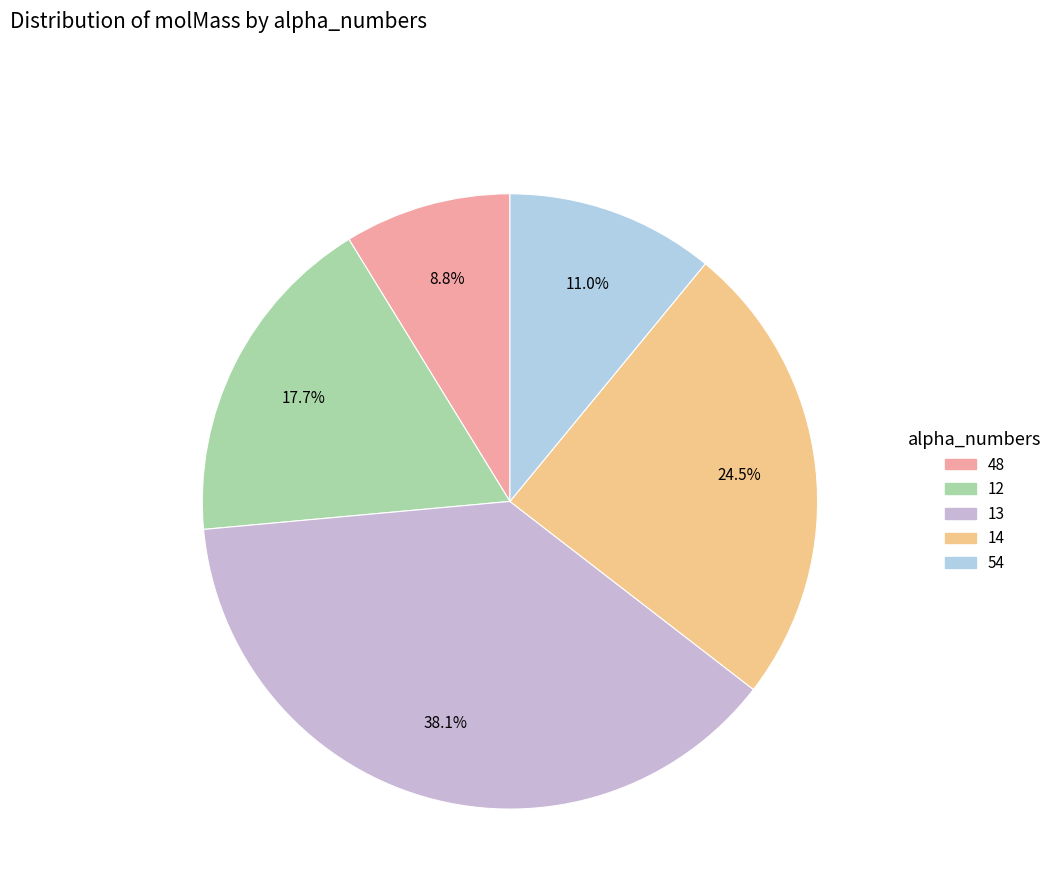

How many slices are in this pie chart?

5